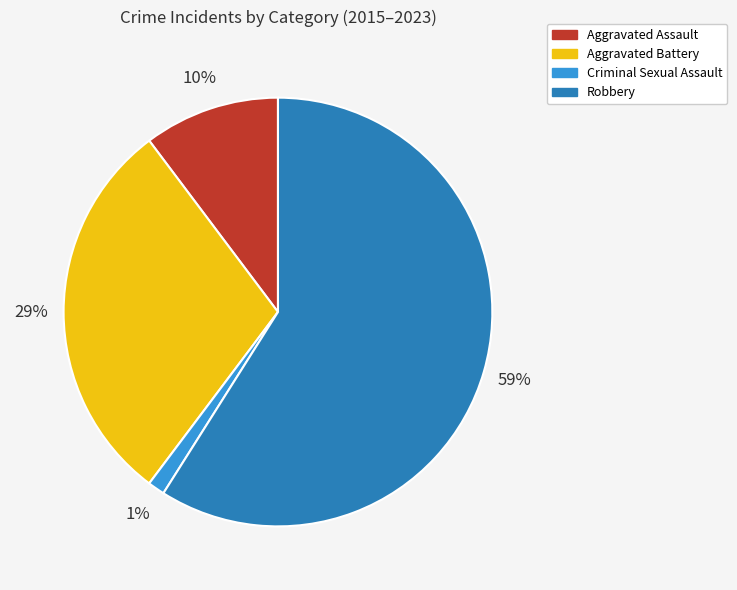

Which slice is the largest?

Robbery